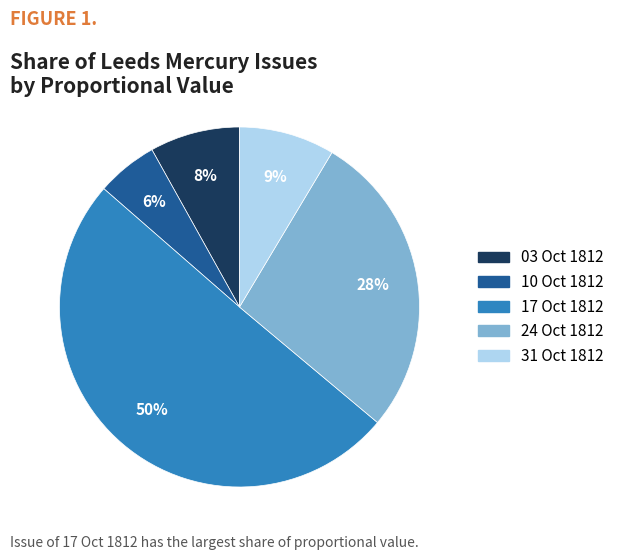

How many segments does this pie chart have?

5